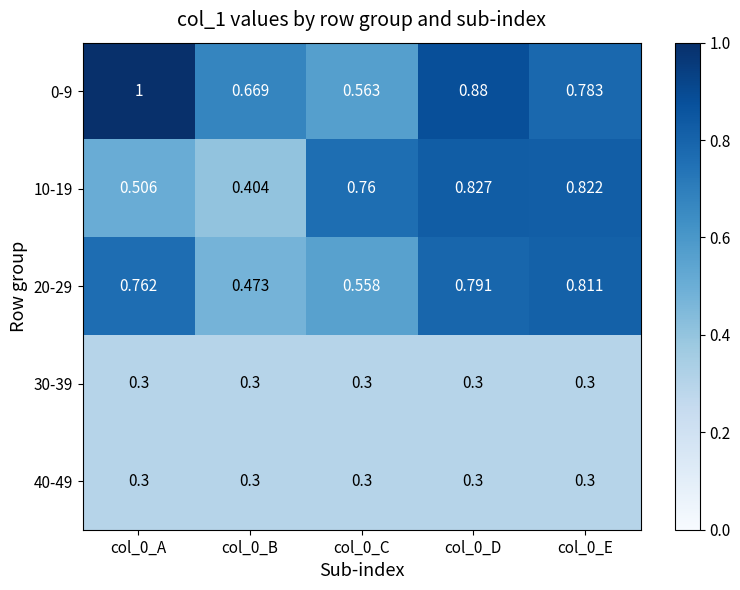

Which label corresponds to the largest value in the chart?

col_0_A